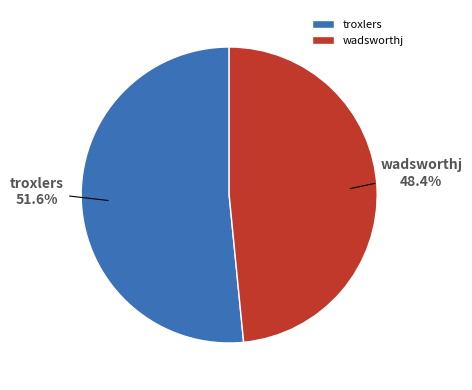

Which slice is the largest?

troxlers